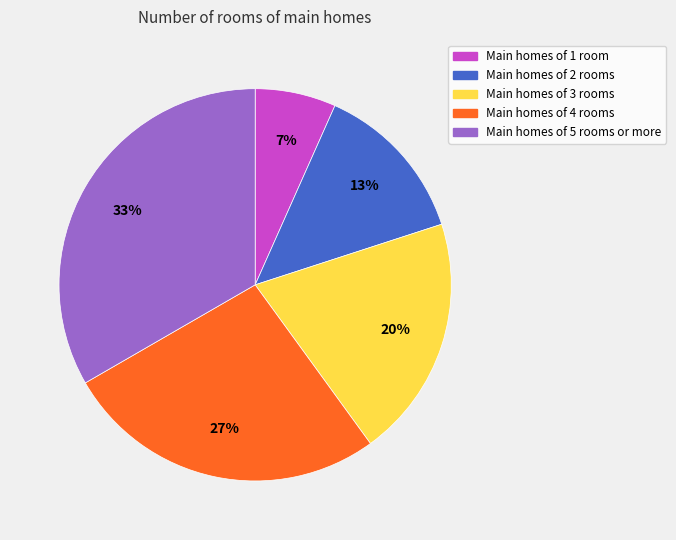

Is there any slice that represents more than half of the pie?

No